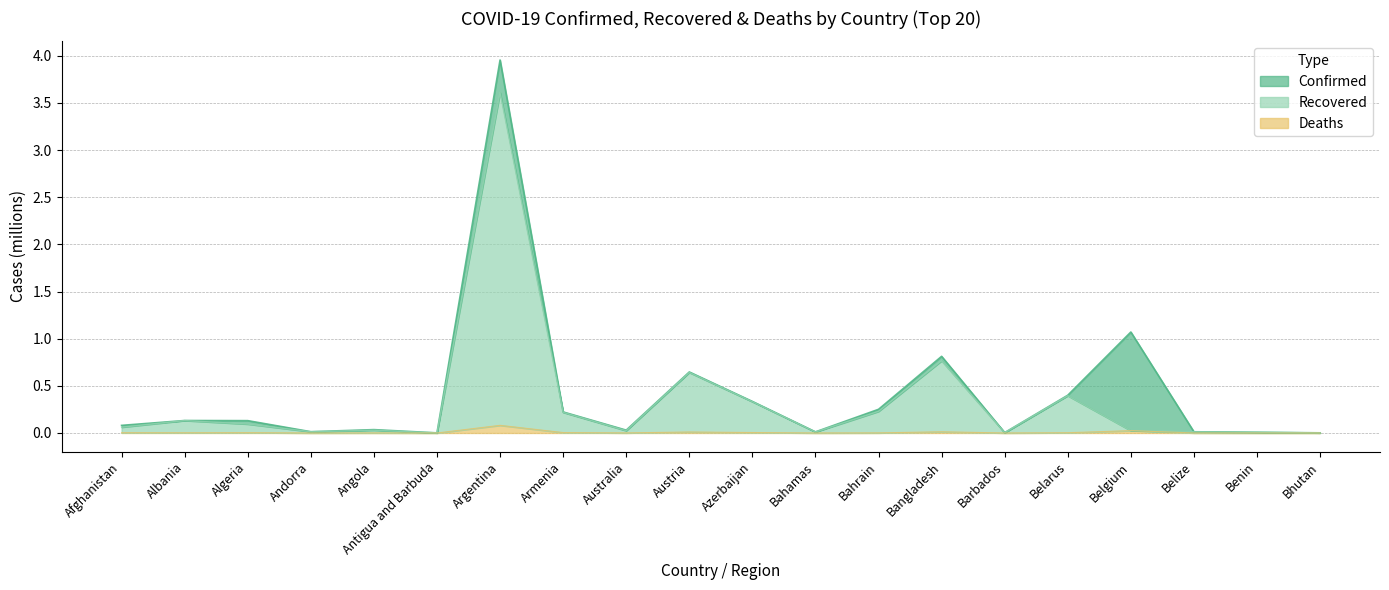

True or false: Recovered and Confirmed intersect in this chart.

False